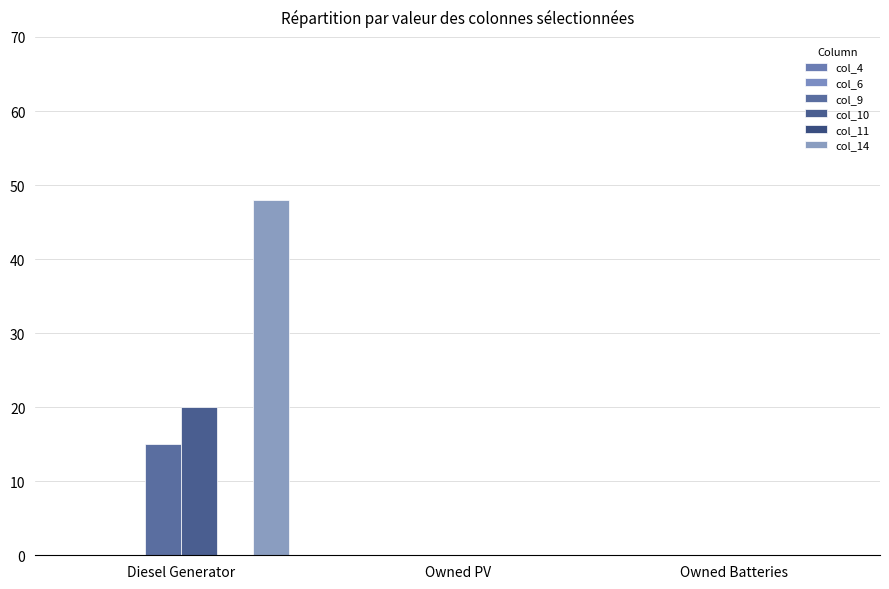

Count the number of data series in this chart.

3